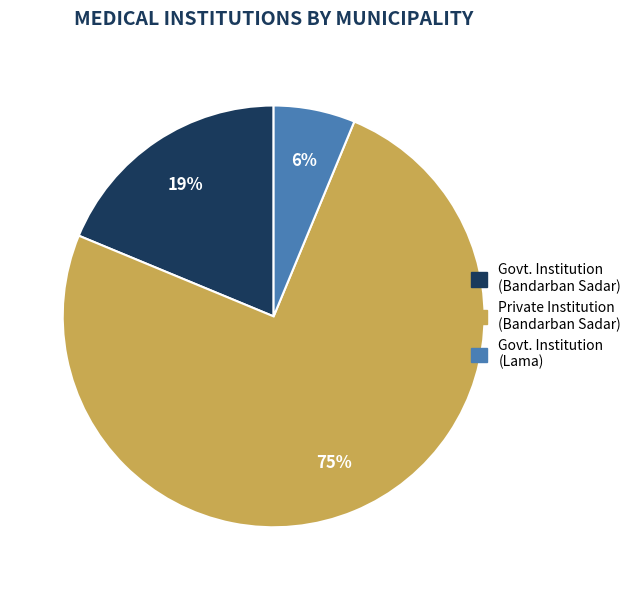

Which category has the smallest portion of the pie?

Govt. Institution (Lama)